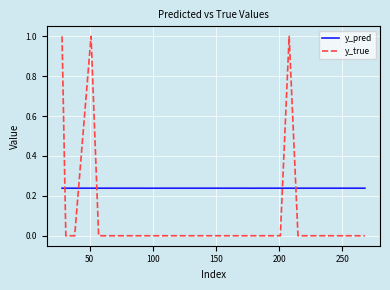

How many times do y_pred and y_true cross each other?

5